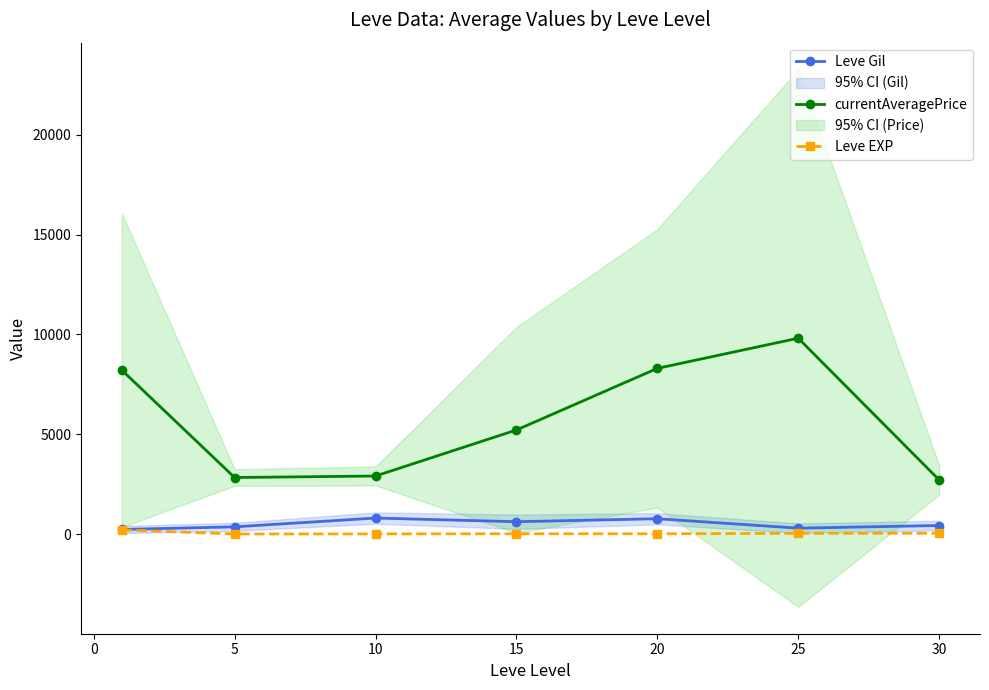

How many lines are shown in the chart?

3